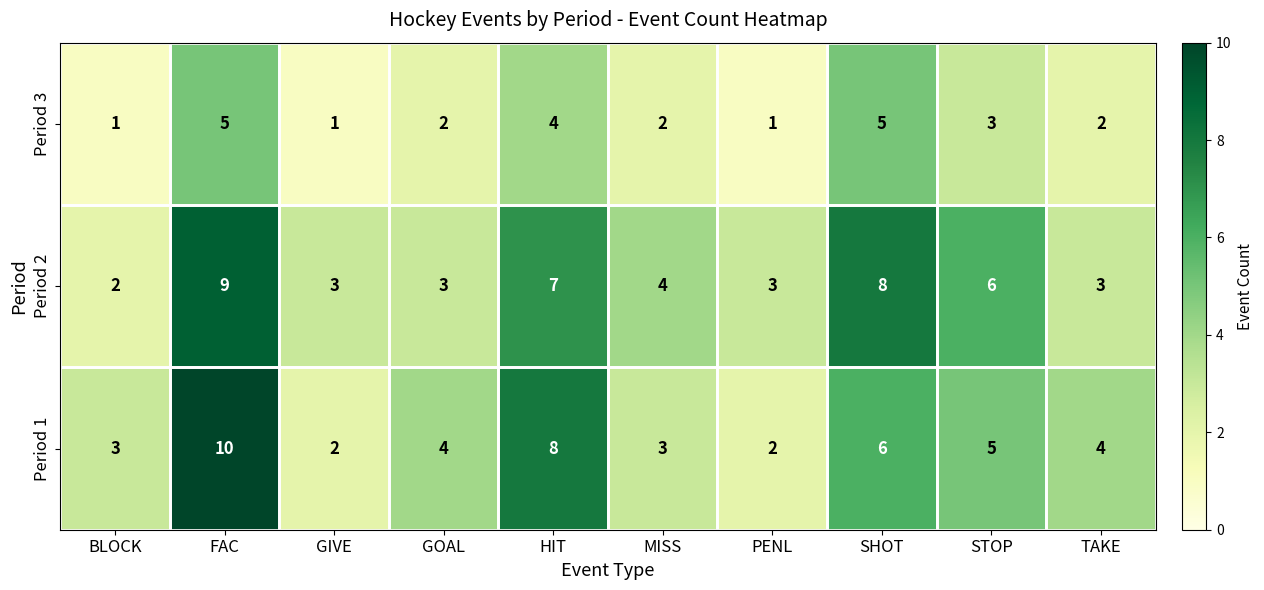

What is the difference between the maximum and minimum values in the Period 2 series?

7